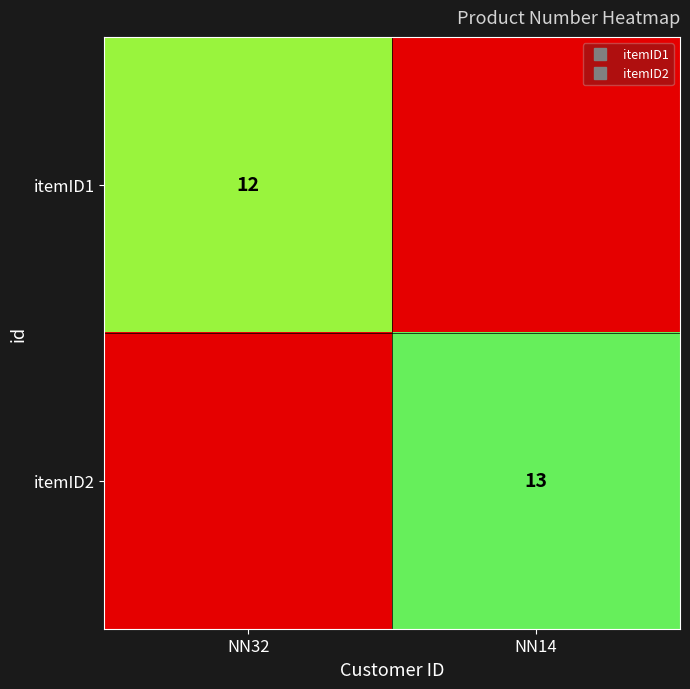

The value of itemID1 at NN32 is 19. True or false?

False